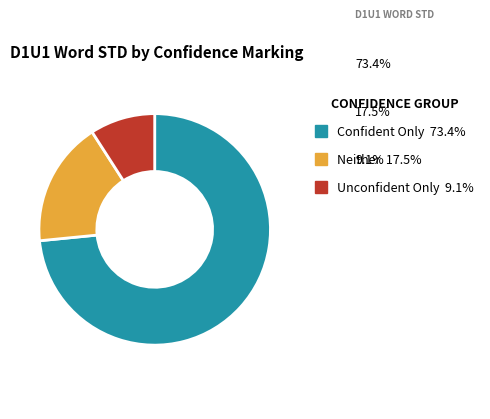

Does any single category account for the majority?

Yes